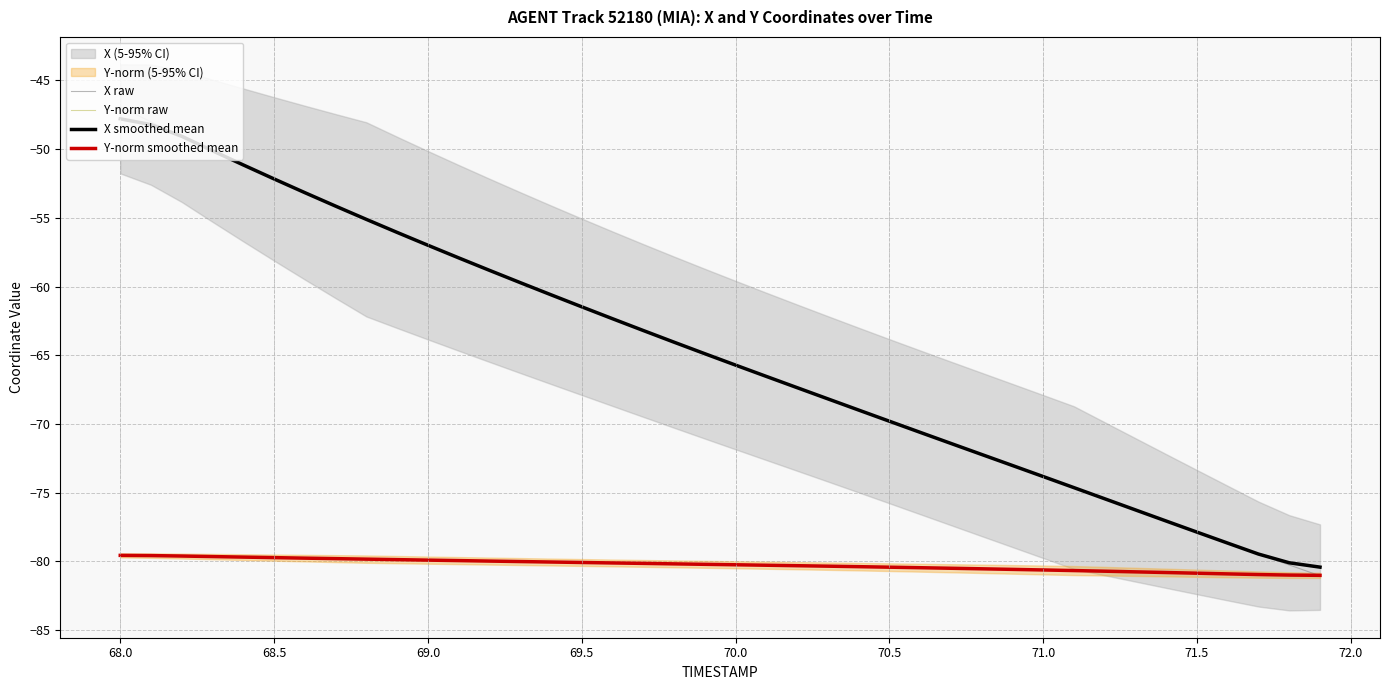

Is it true that X raw equals -77.9 at 71.5?

True